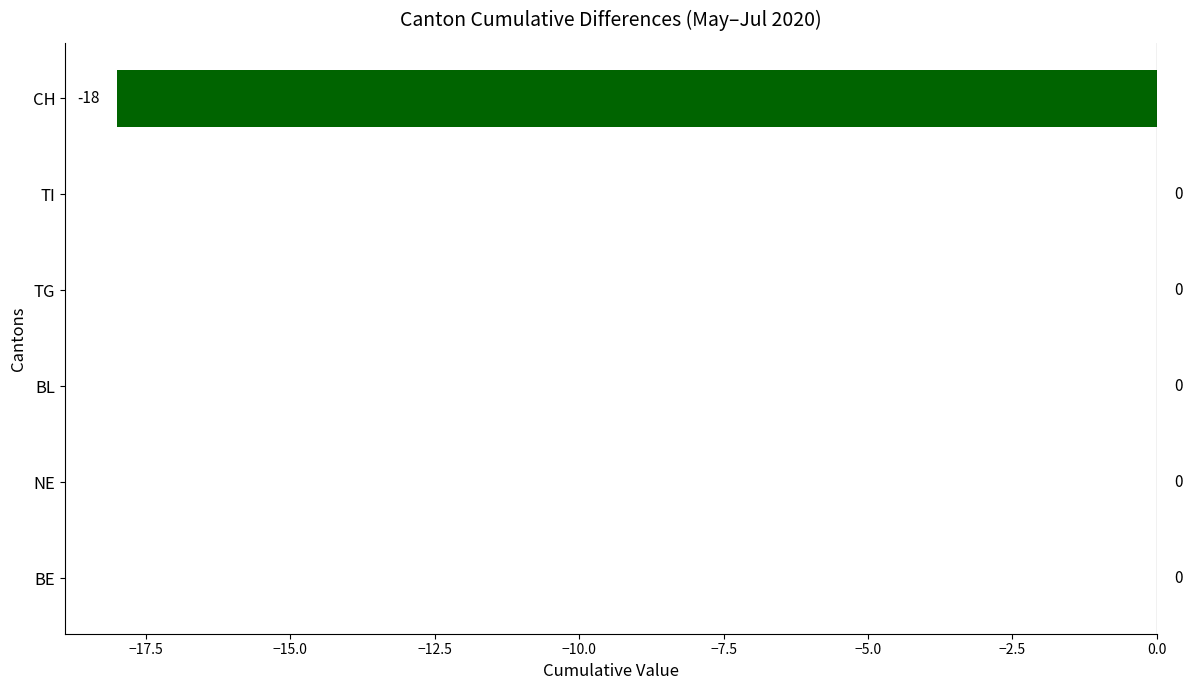

What is the sum of all values?

-18